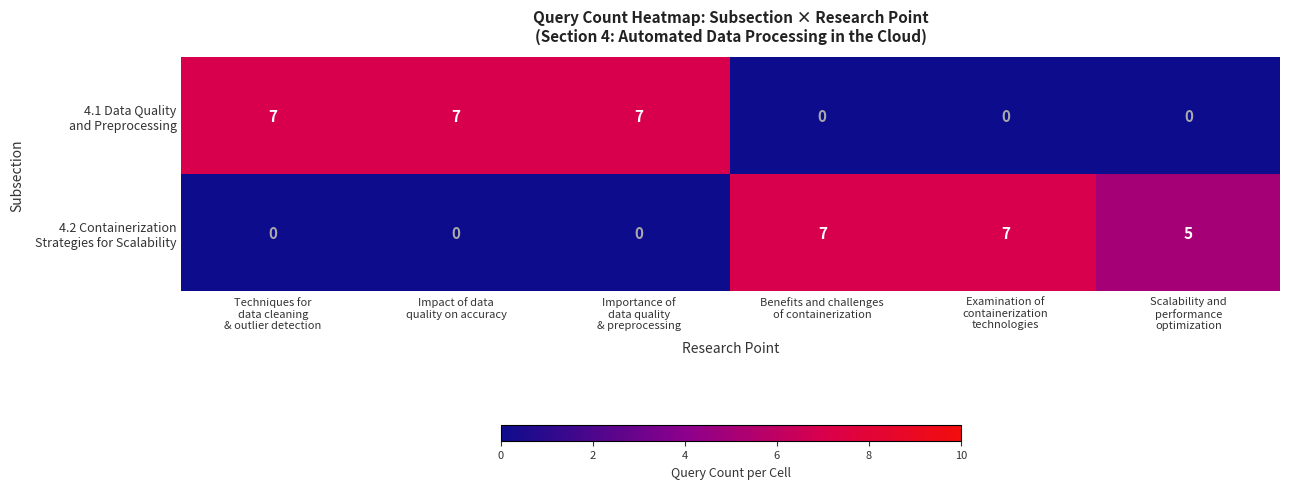

At how many categories does at least one series exceed 6?

5